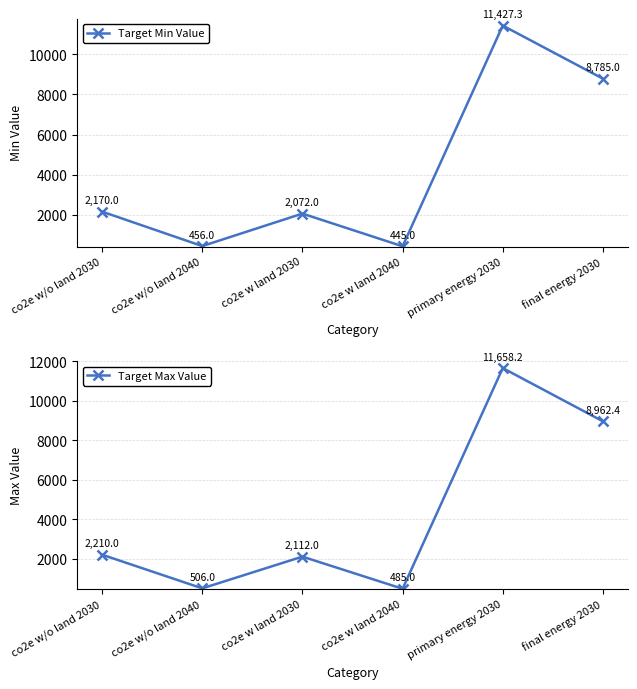

Which series changed the most between primary energy 2030 and final energy 2030?

Target Max Value